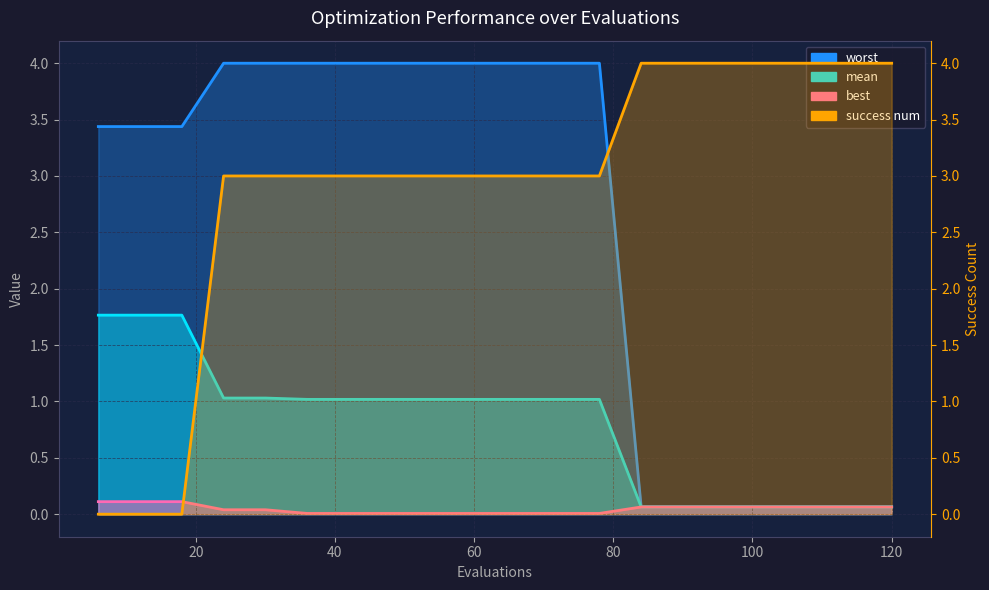

What is the total value across all series at 60?

8.0